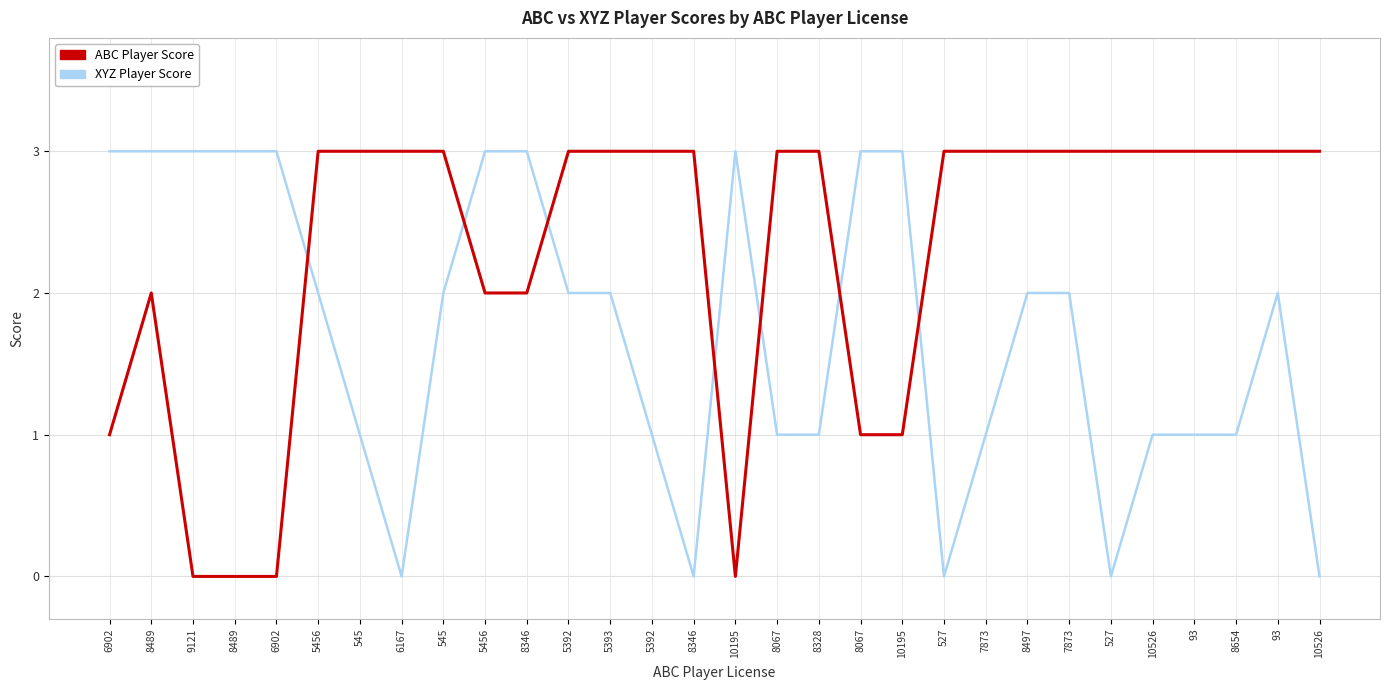

Does the chart have visible grid lines?

Yes